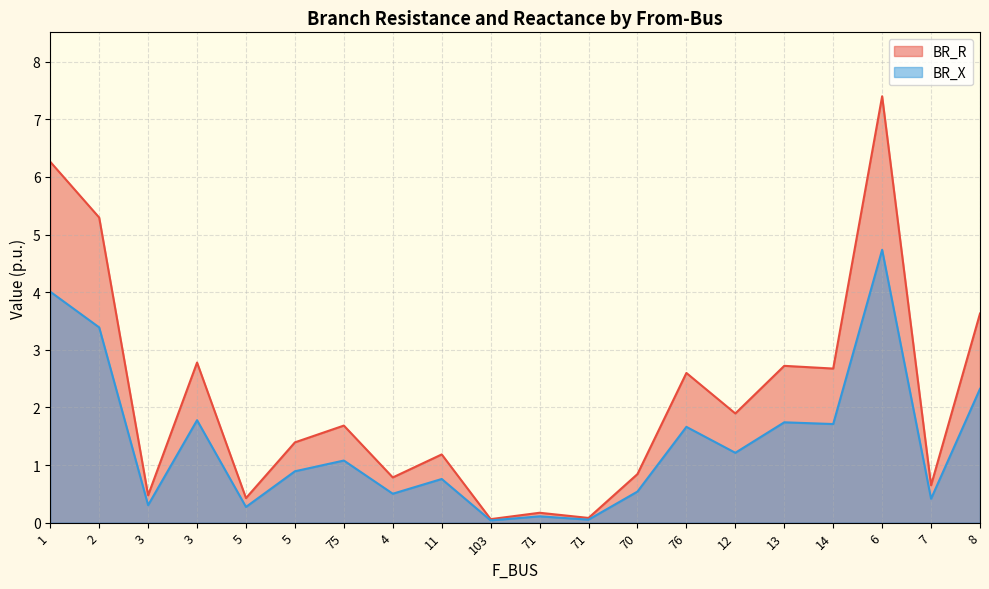

What is the total value across all series at 4?

1.3